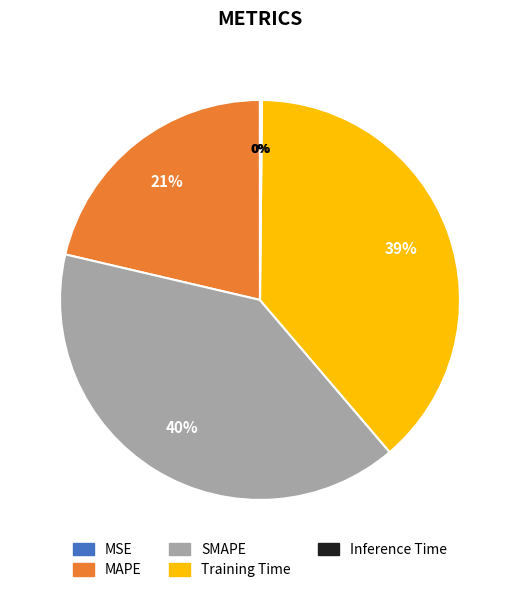

Is it true that SMAPE is 40% of the pie?

True